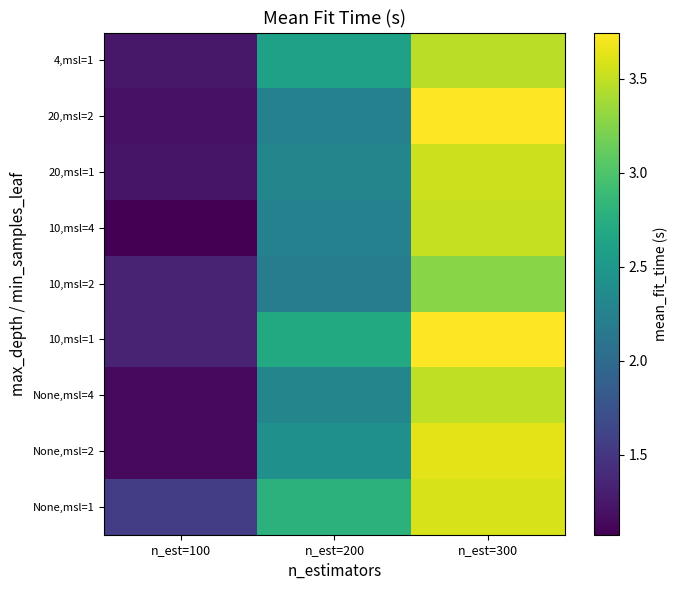

How many data points does each series have?

3